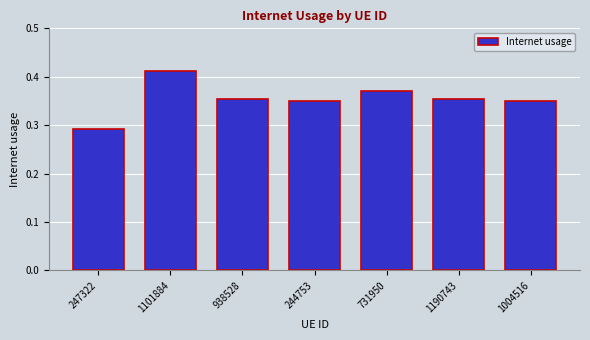

Which category has the lowest value across all series?

247322